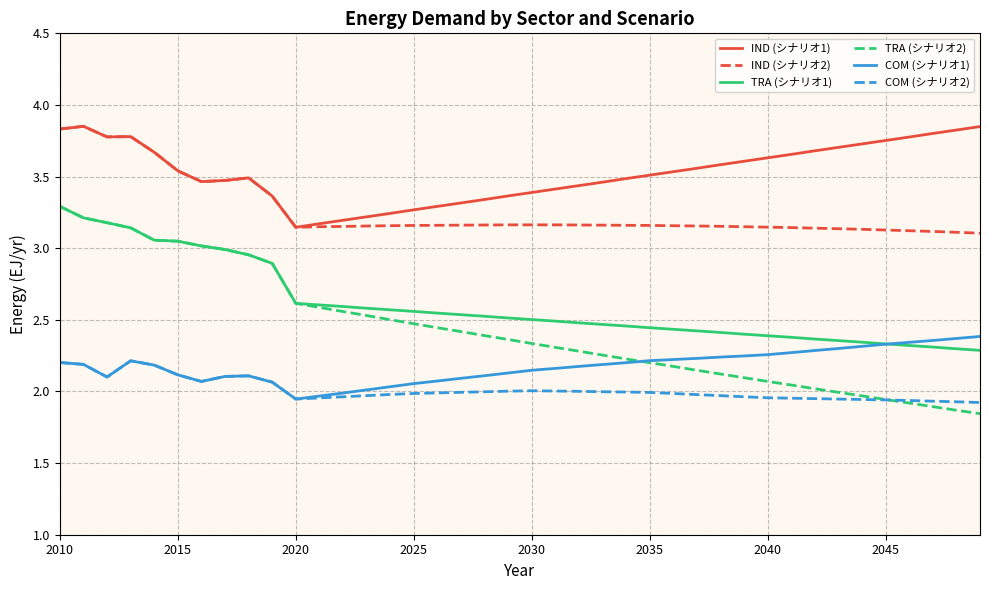

What are all the series names shown in the legend?

IND (シナリオ1), IND (シナリオ2), TRA (シナリオ1), TRA (シナリオ2), COM (シナリオ1), COM (シナリオ2)